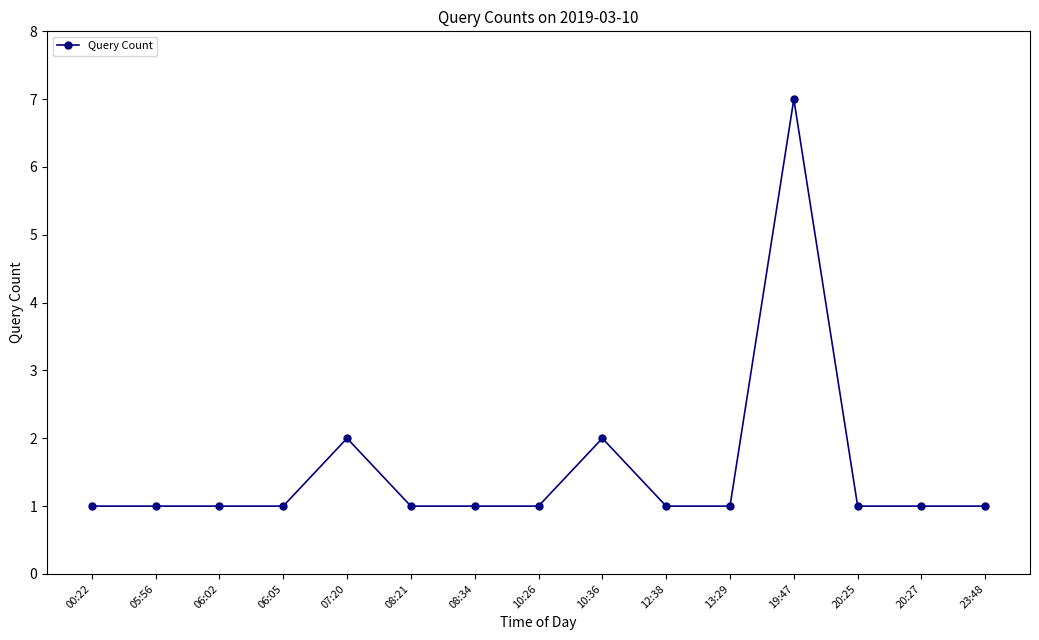

What is the difference between the maximum and minimum values?

6